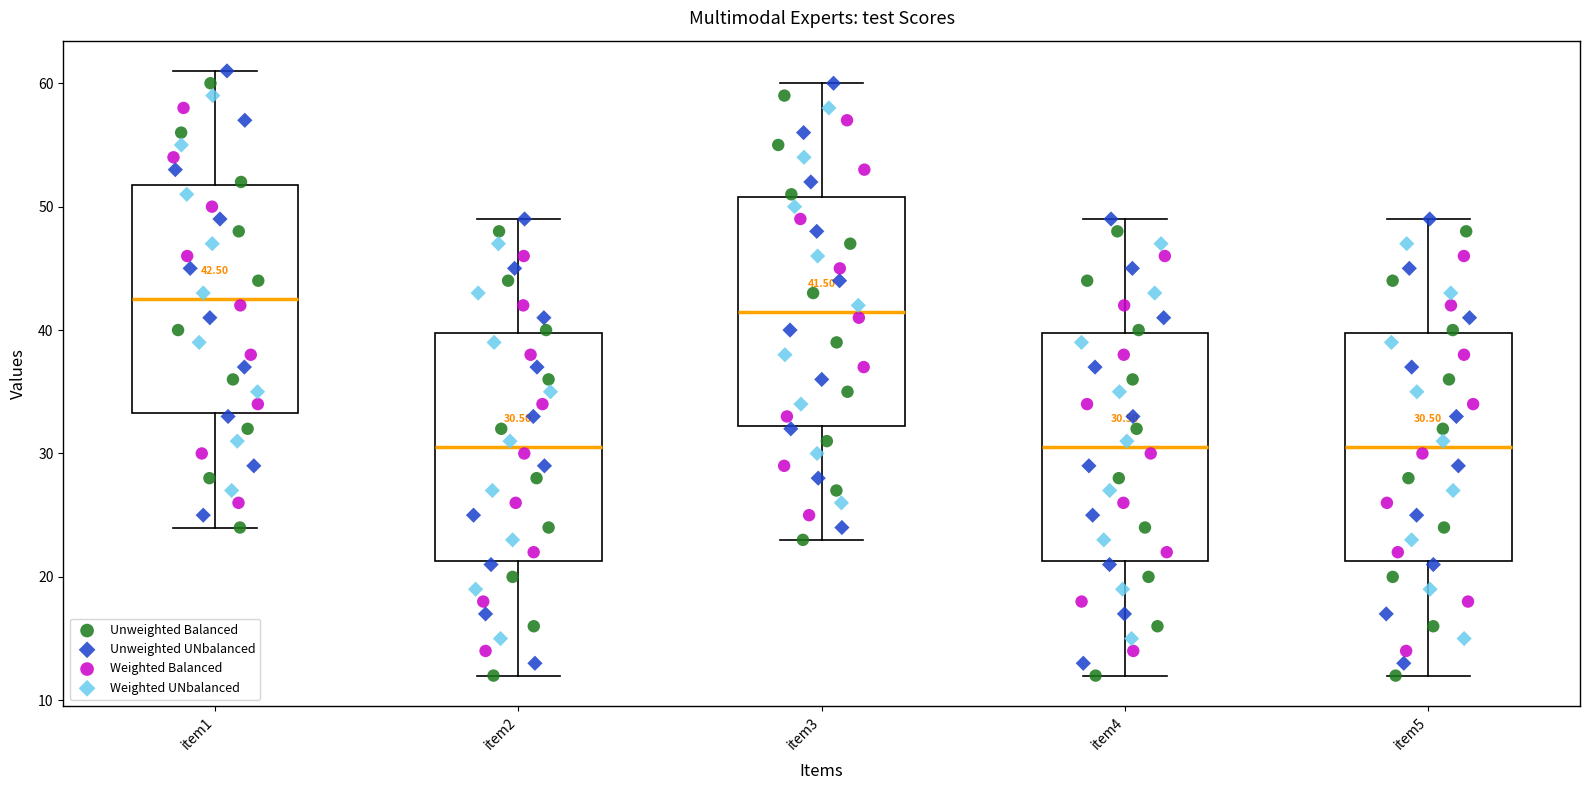

Which box has the highest median line?

item1